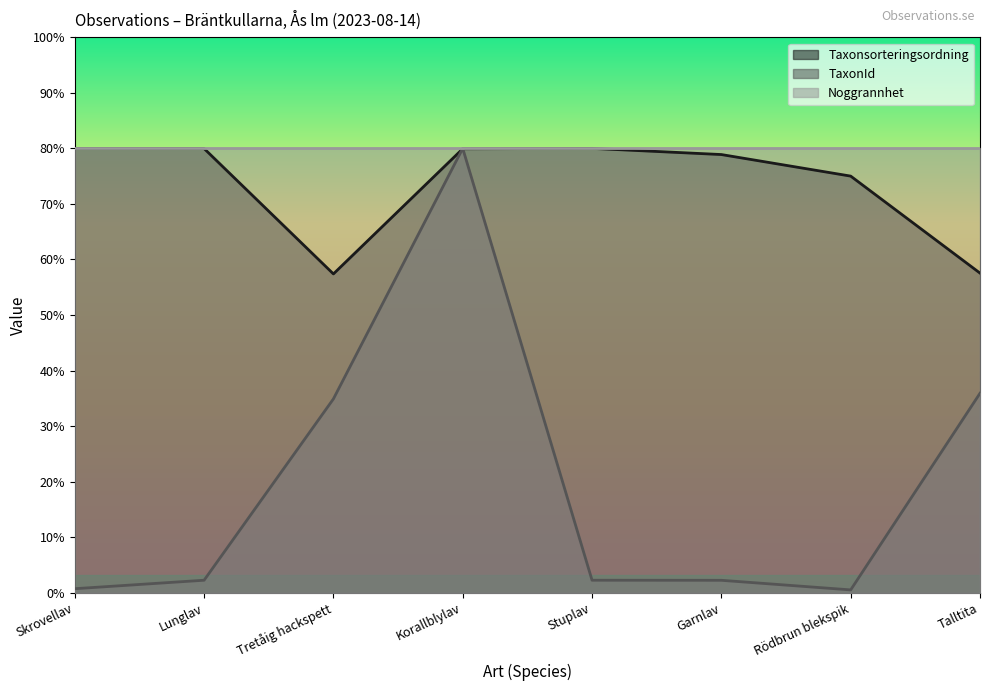

Where is Taxonsorteringsordning nearest to the value 171748?

Rödbrun blekspik